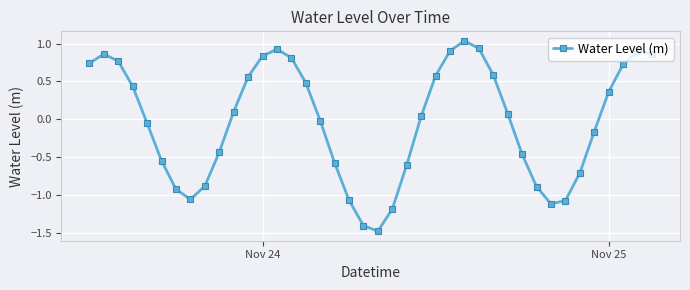

True or false: the data has more than 1 interior local peaks.

True